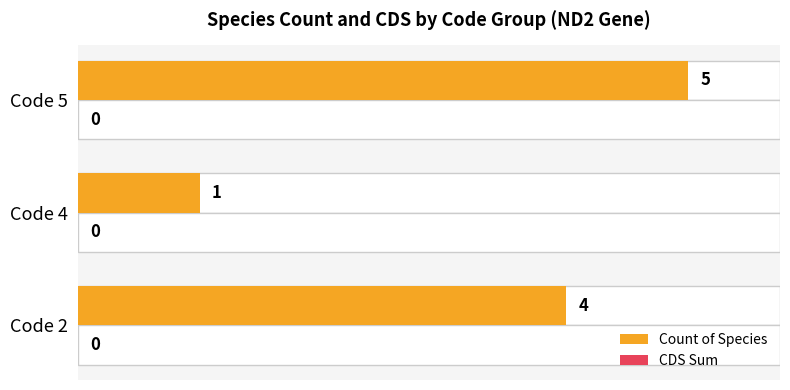

At 0, list the series in order from smallest to largest.

CDS Sum, Count of Species